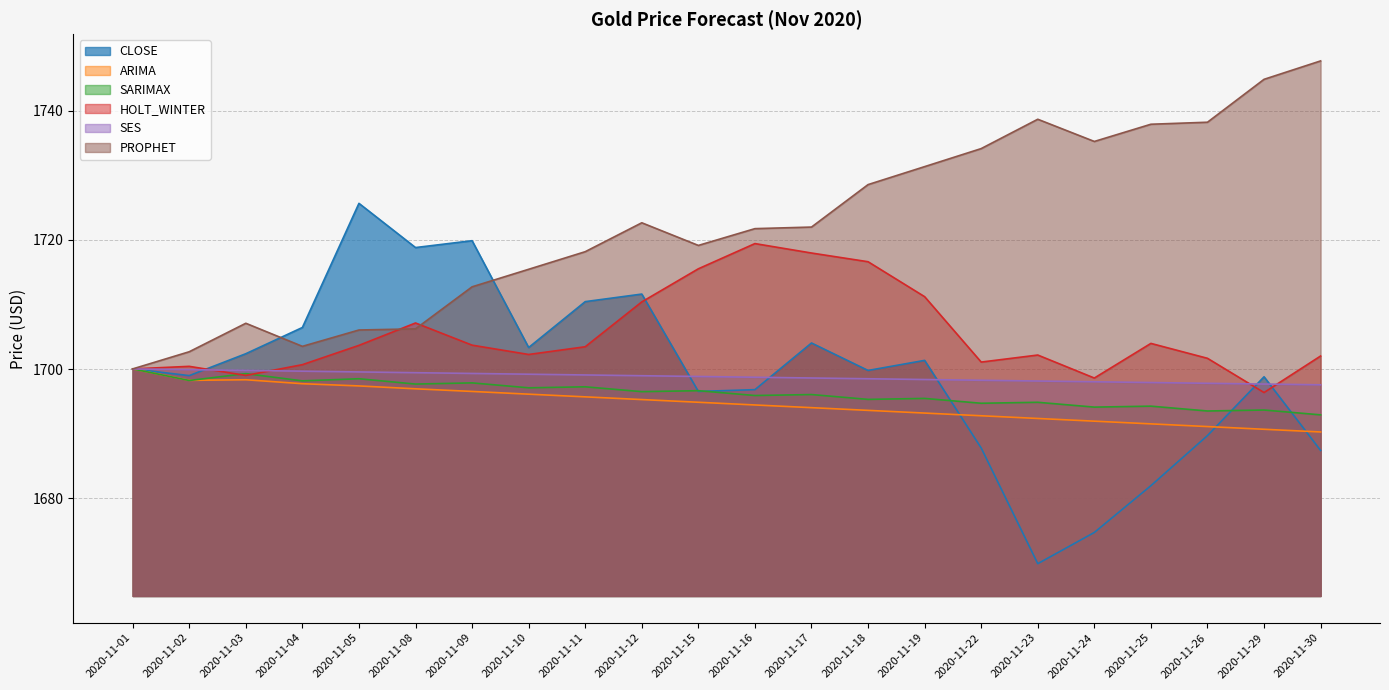

What is the sum of all ARIMA values?

37283.0